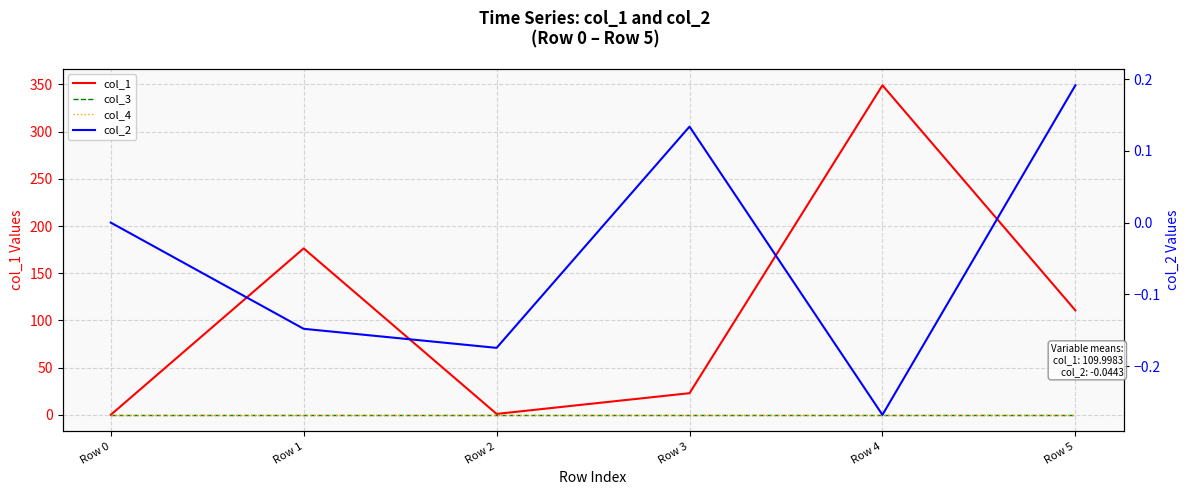

What is the minimum value shown in the chart?

-0.3